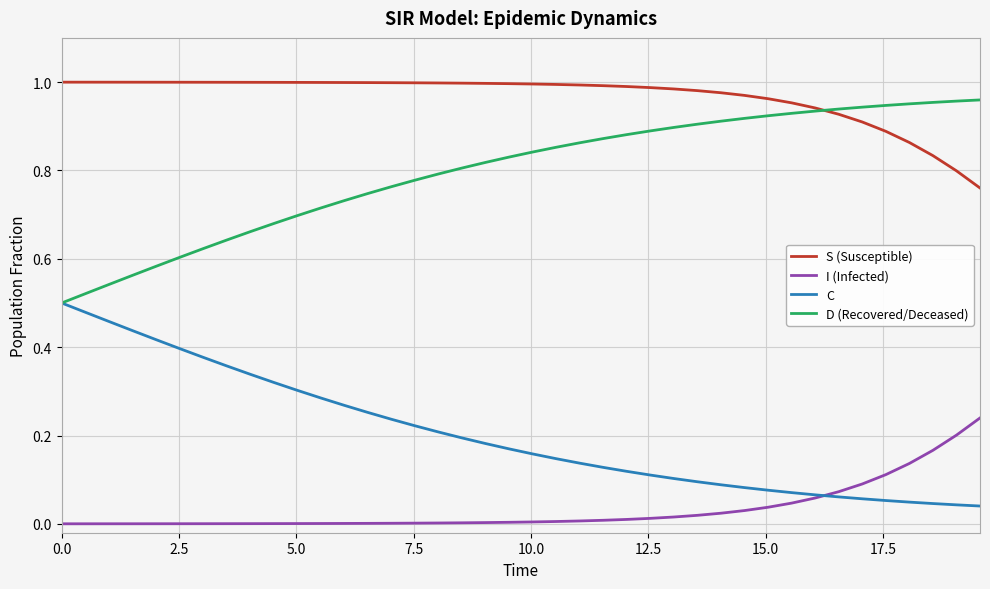

At how many categories does at least one series exceed 0?

40